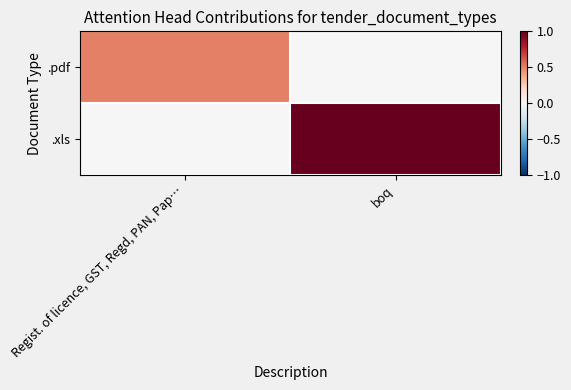

Reading left to right, extract all data points from this chart.

.pdf: Regist. of licence, GST, Regd, PAN, Pap…=0.5	boq=0.0
.xls: Regist. of licence, GST, Regd, PAN, Pap…=0.0	boq=1.0